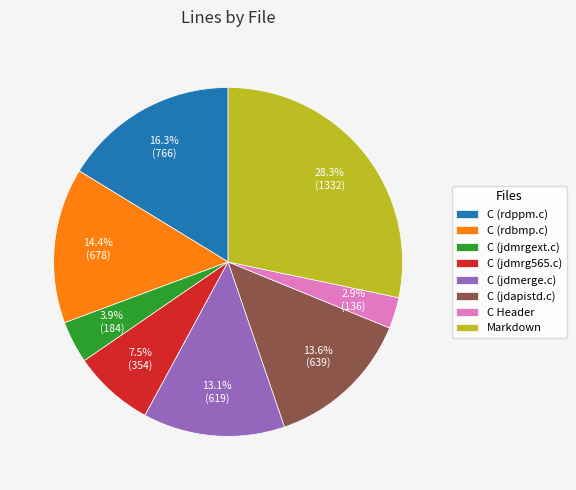

What is the total percentage of C (rdbmp.c) and C Header?

17.3%